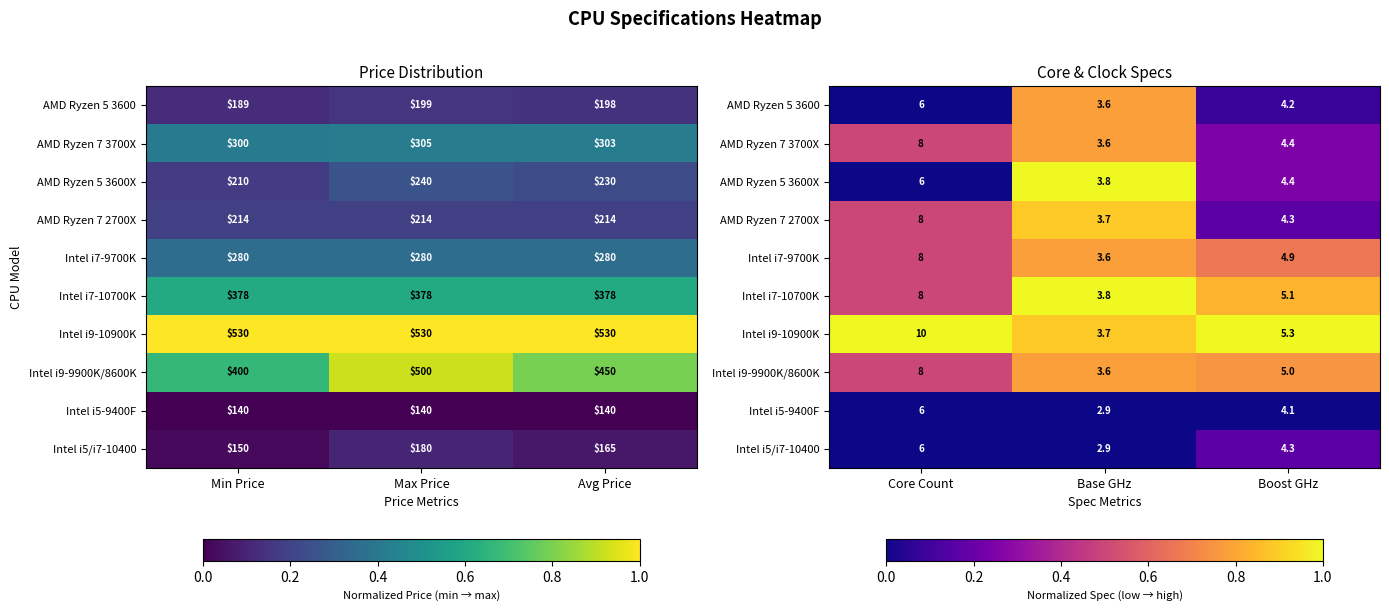

At which category is the sum across all series the highest?

Base GHz